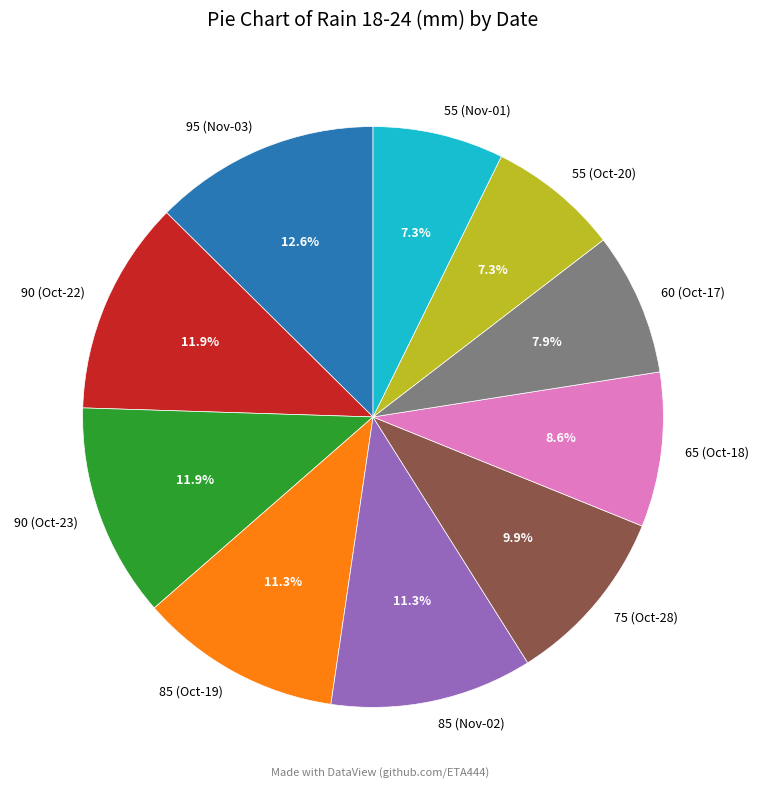

Is there a majority slice in this chart?

No